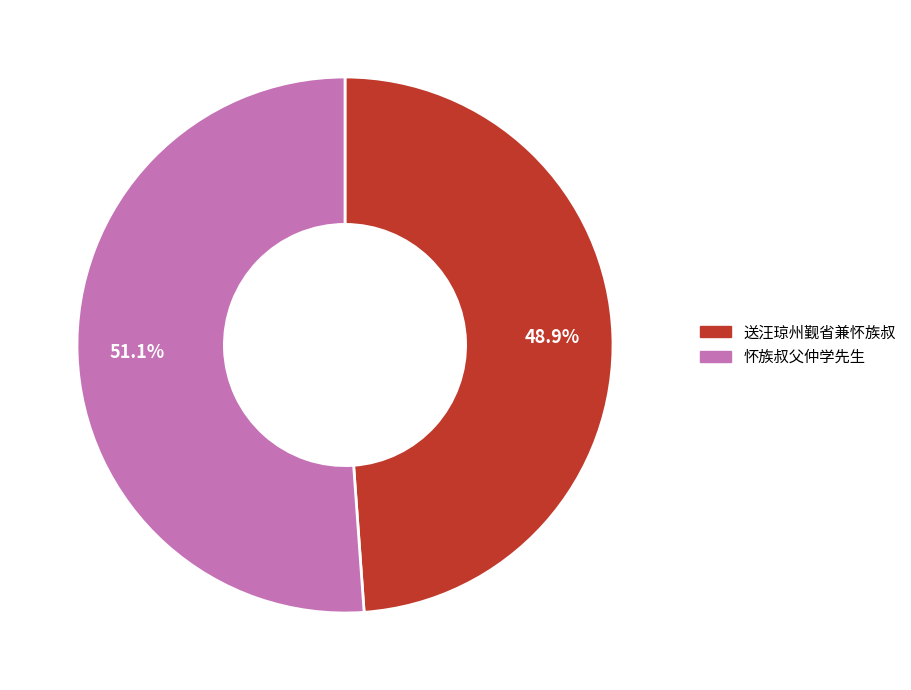

Do 送汪琼州觐省兼怀族叔 and 怀族叔父仲学先生 together represent more than half of the pie?

Yes